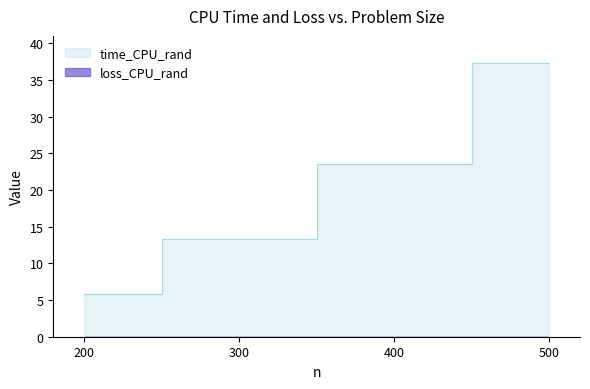

What is the difference between the maximum and second lowest values in the time_CPU_rand series?

23.9